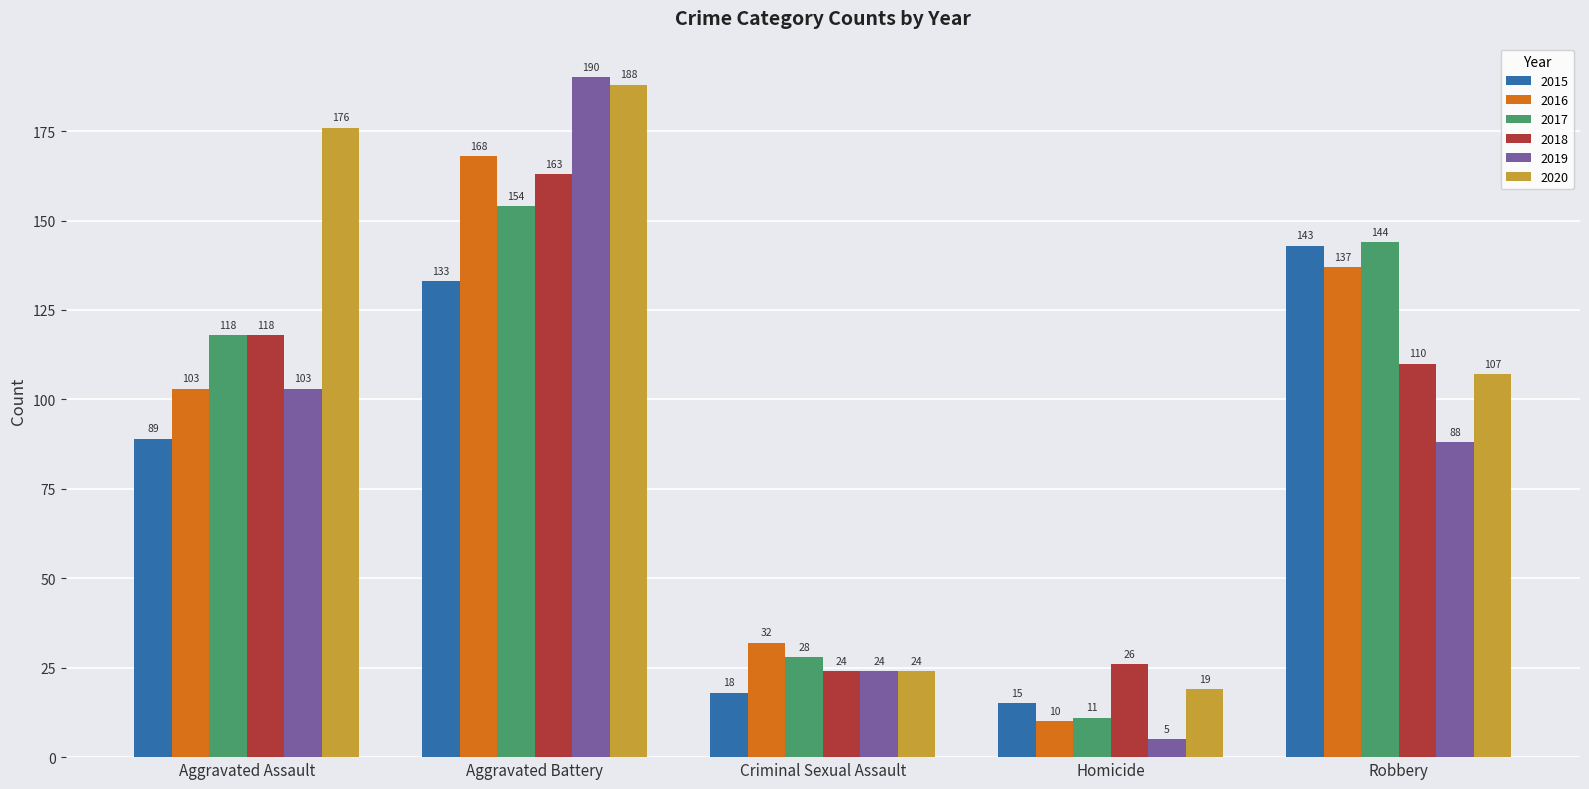

What is the difference between the highest and lowest values at Aggravated Assault?

87